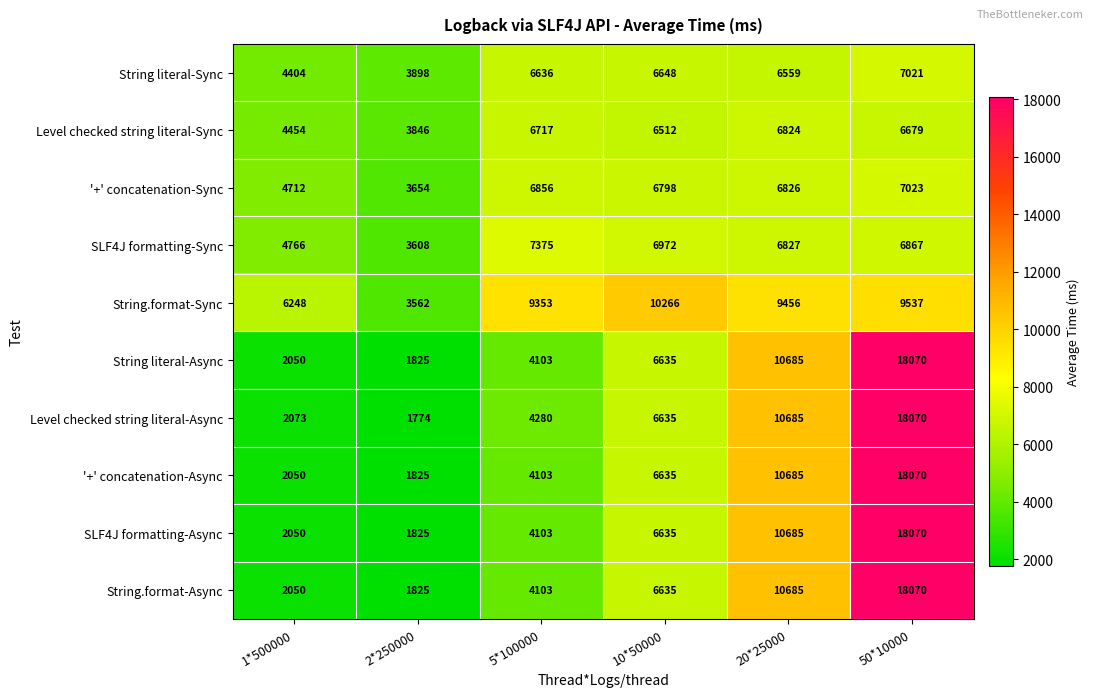

List the labels in order of String literal-Sync value, largest first.

50*10000, 10*50000, 5*100000, 20*25000, 1*500000, 2*250000